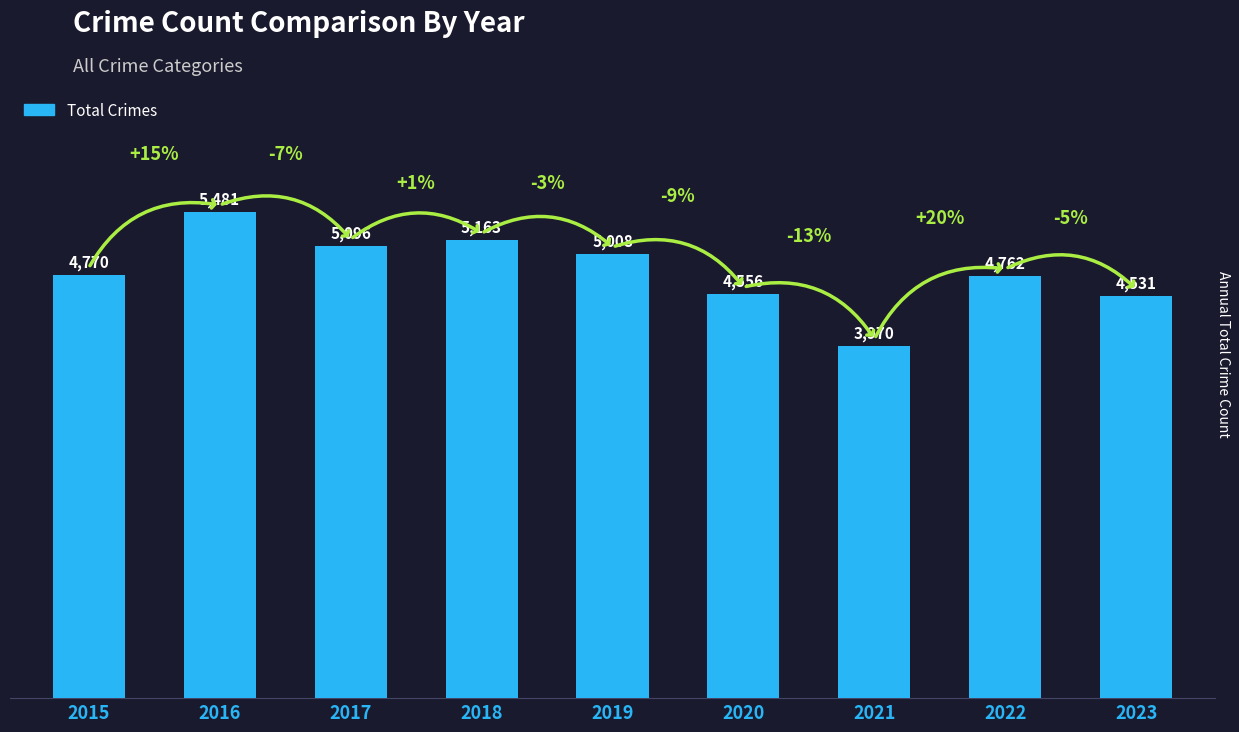

List the labels in order of value, largest first.

2016, 2018, 2017, 2019, 2015, 2022, 2020, 2023, 2021